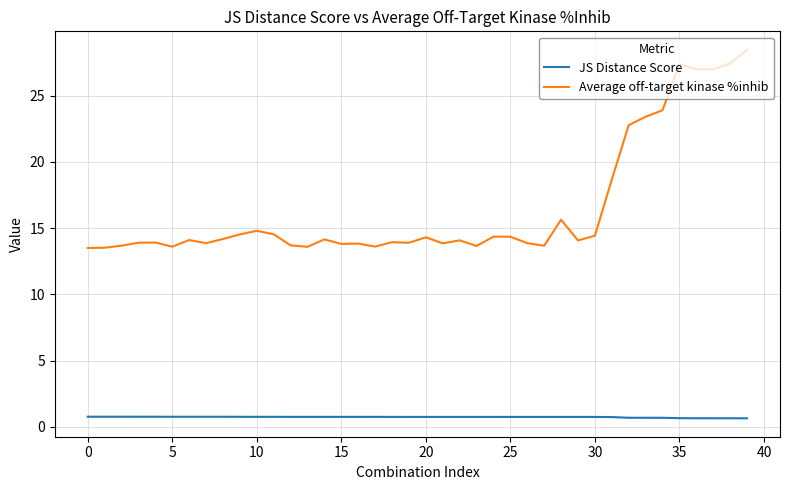

Count the JS Distance Score values in the range 0 to 1.

40